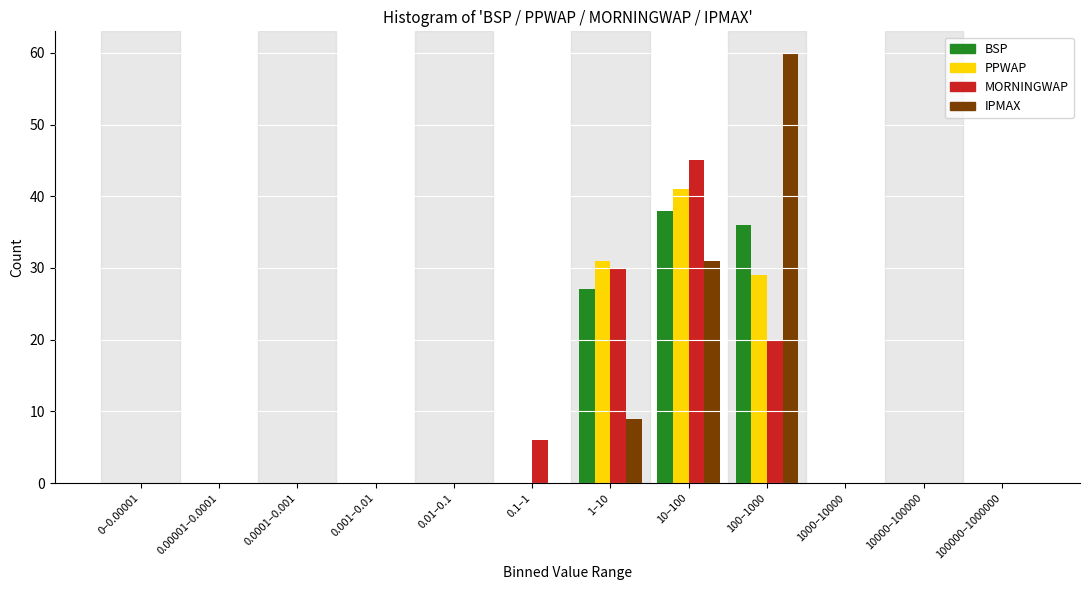

At which label is MORNINGWAP closest to 22?

100–1000